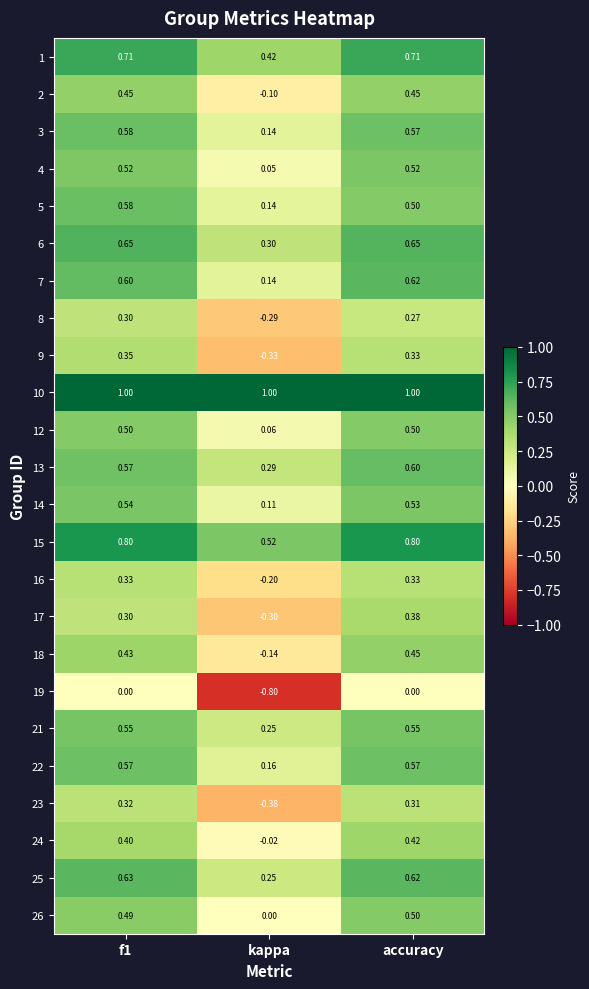

At which label does 3 reach its minimum?

kappa